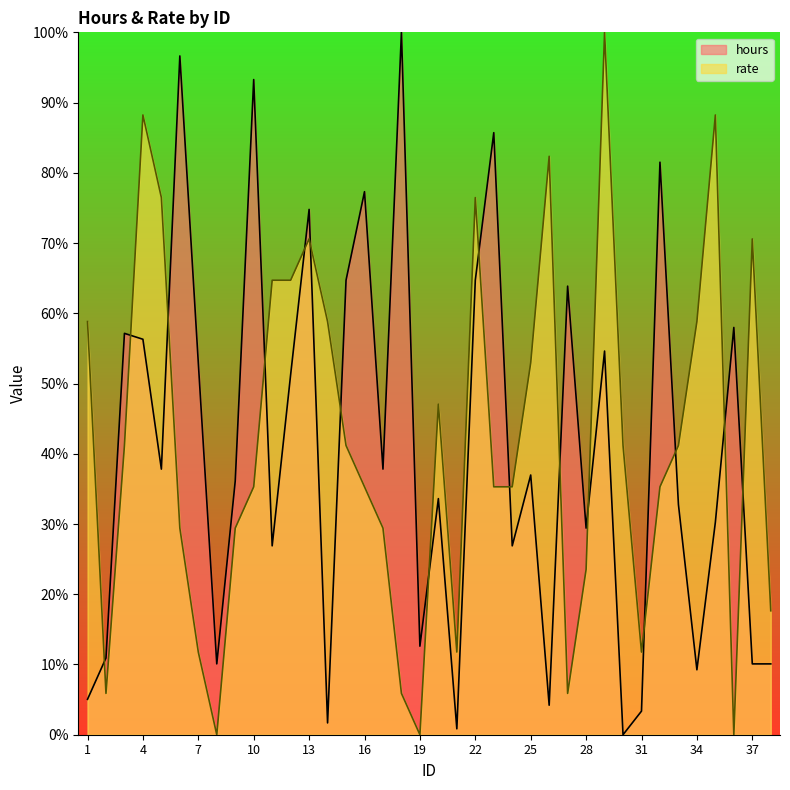

Where do hours and rate first cross each other?

1 and 2